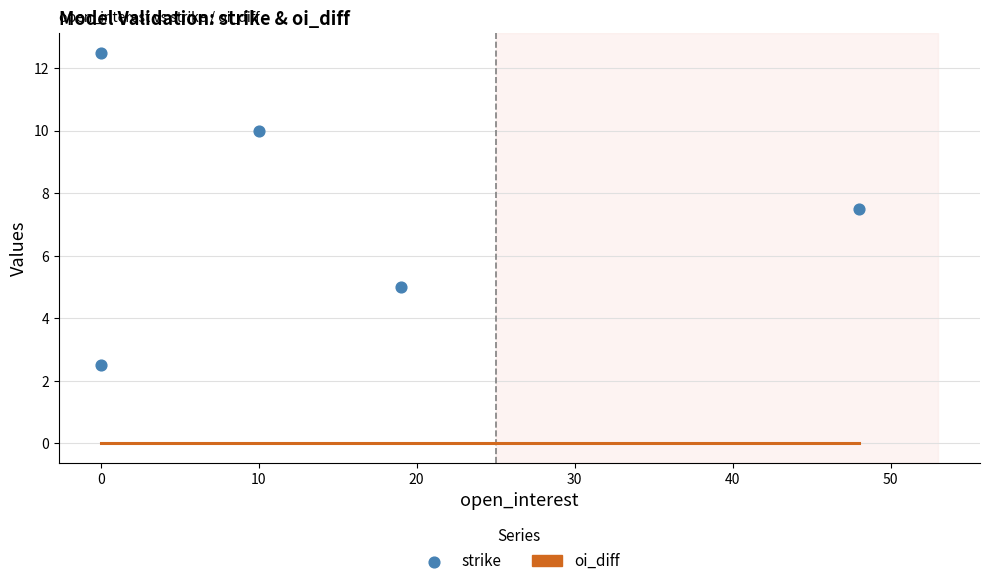

Which series has the largest total across all categories?

strike